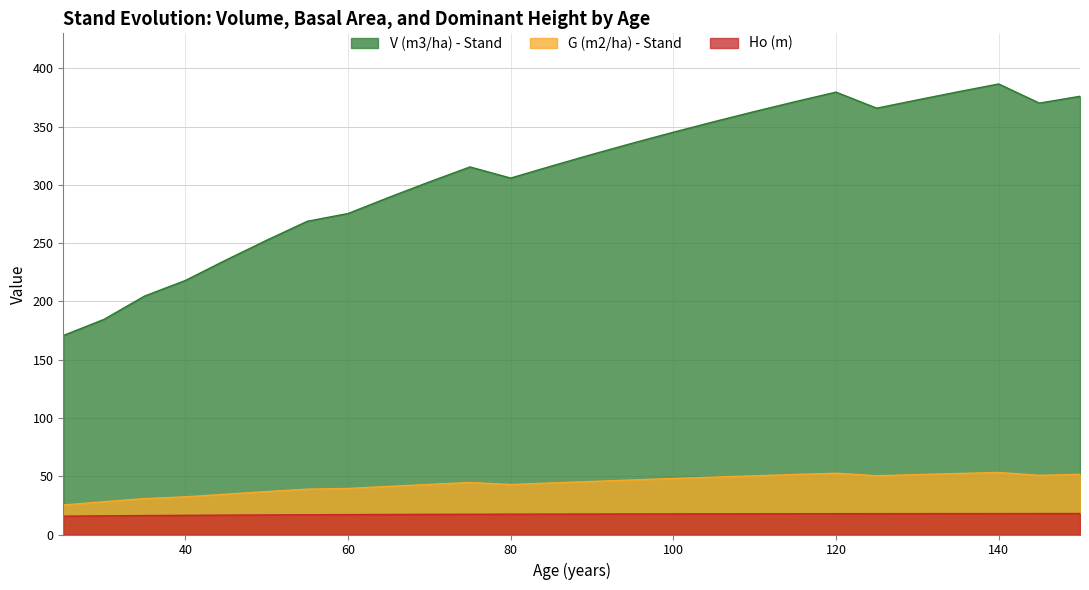

True or false: Ho (m) has a value of 12.2 at 115.

False